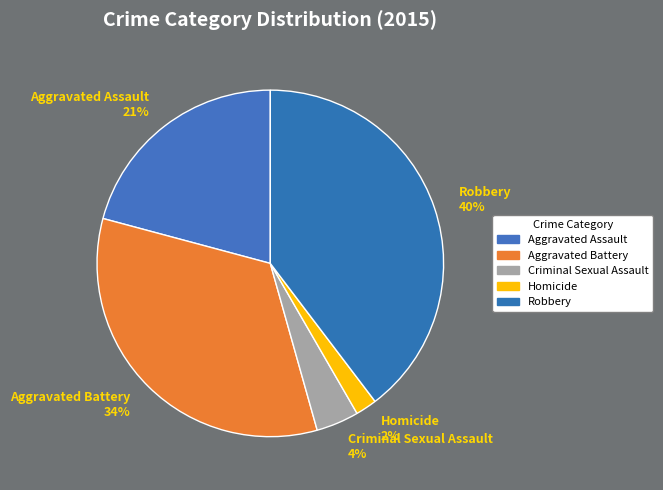

Which has a higher value, Aggravated Assault or Criminal Sexual Assault?

Aggravated Assault